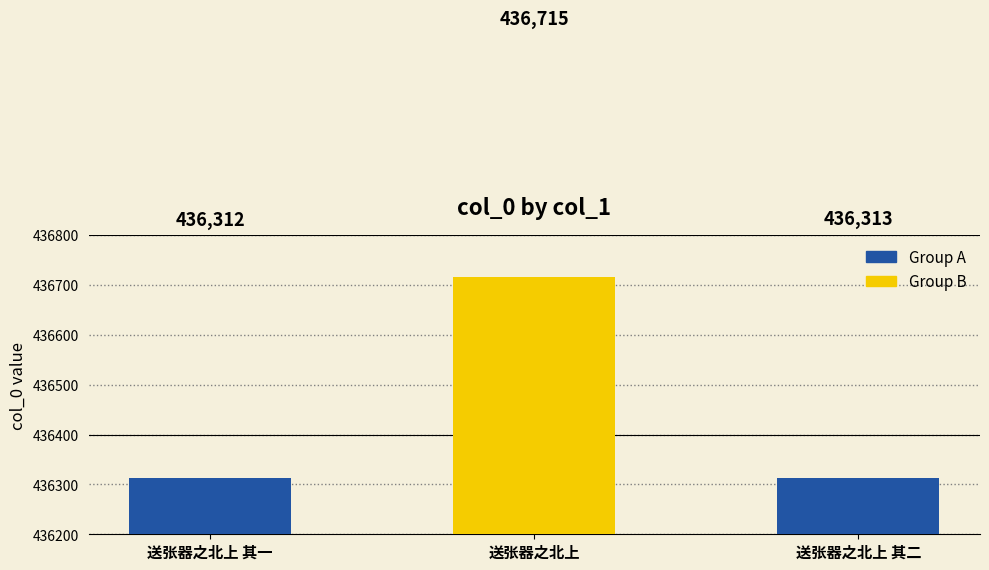

What is the difference between the maximum and minimum values?

403